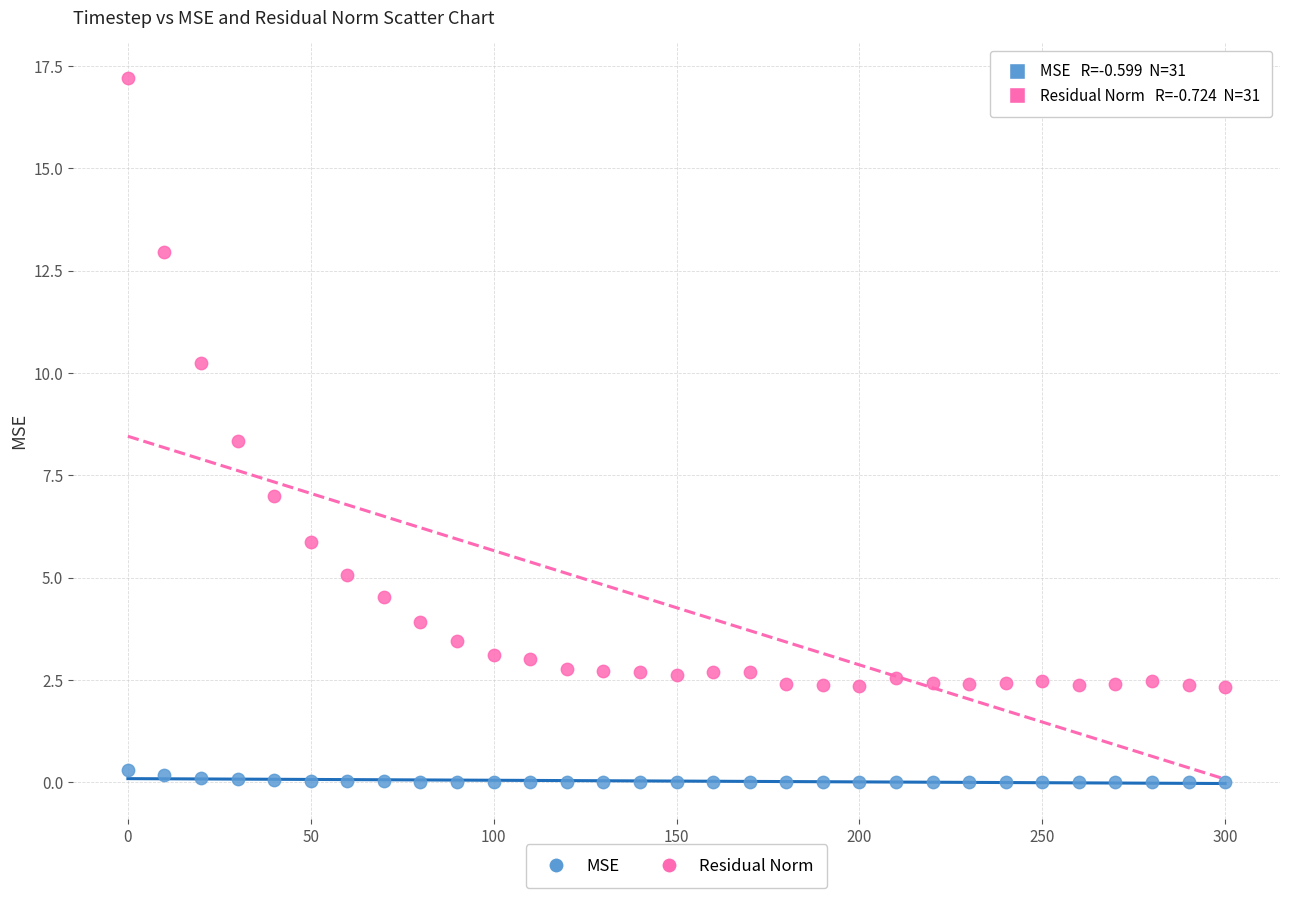

Which series contains the highest Y value?

Residual Norm